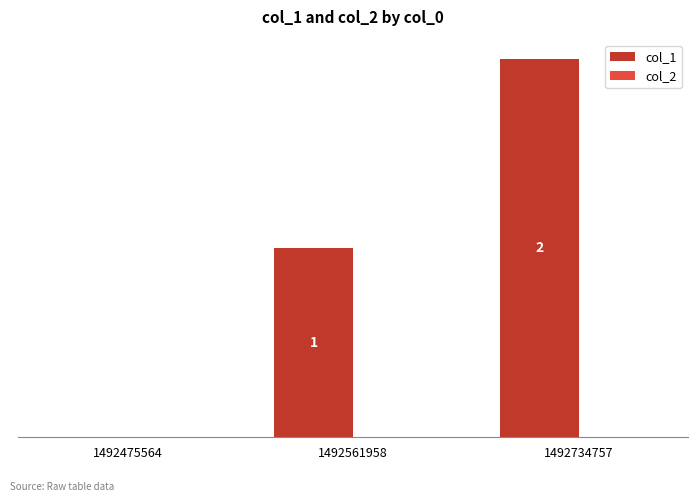

Are the bars horizontal?

No